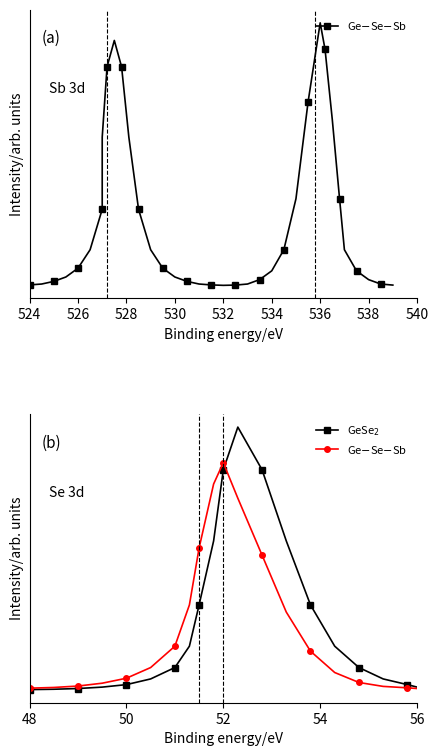

What are all the series names shown in the legend?

Ge$-$Se$-$Sb, GeSe$_2$